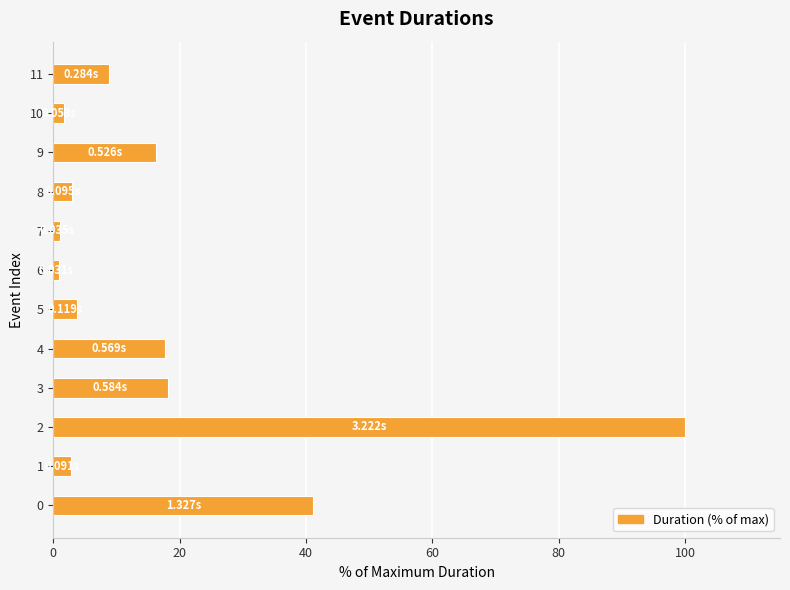

Approximately how many times larger is the value at 2 compared to 8?

34.0